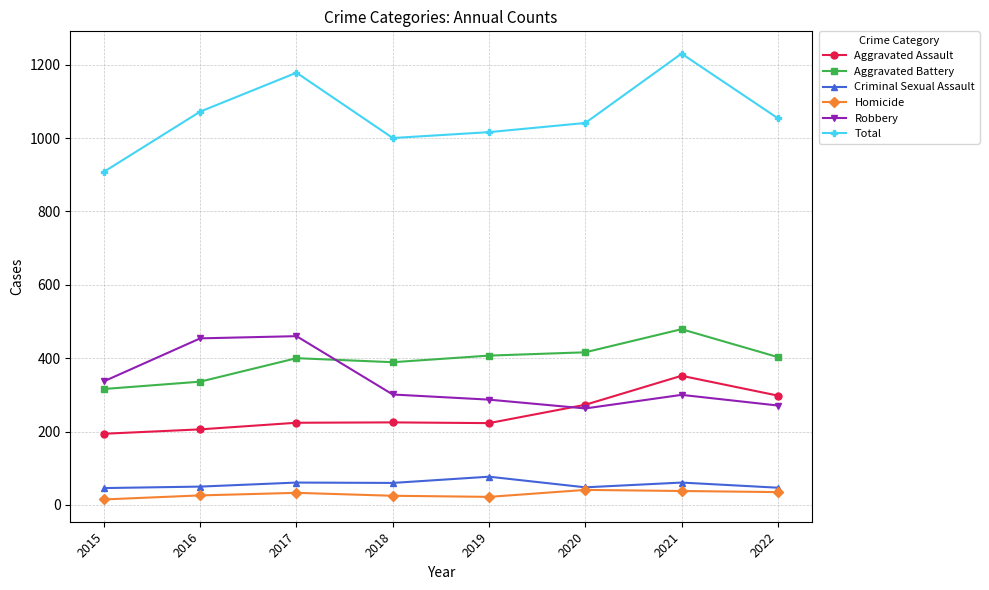

List the labels in order of Total value, largest first.

2021, 2017, 2016, 2022, 2020, 2019, 2018, 2015